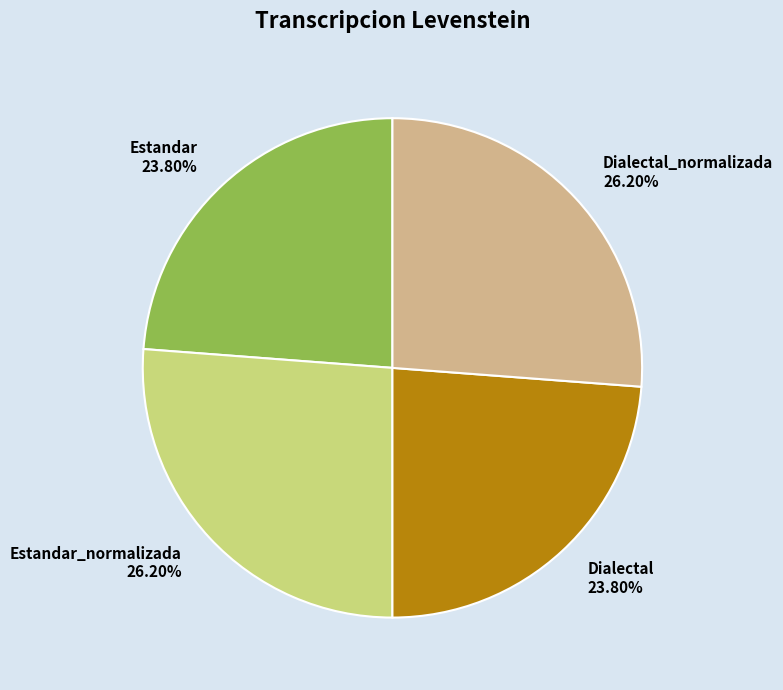

Is there any slice that represents more than half of the pie?

No